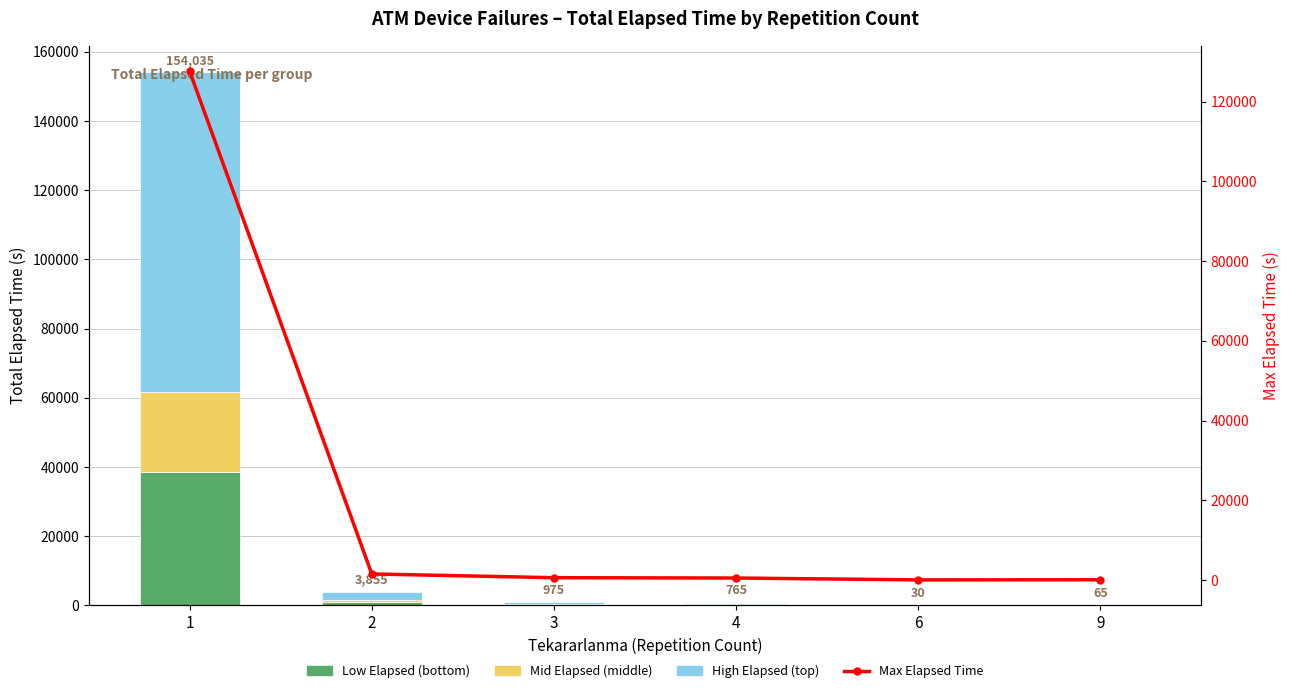

At how many categories does at least one series exceed 104141?

1